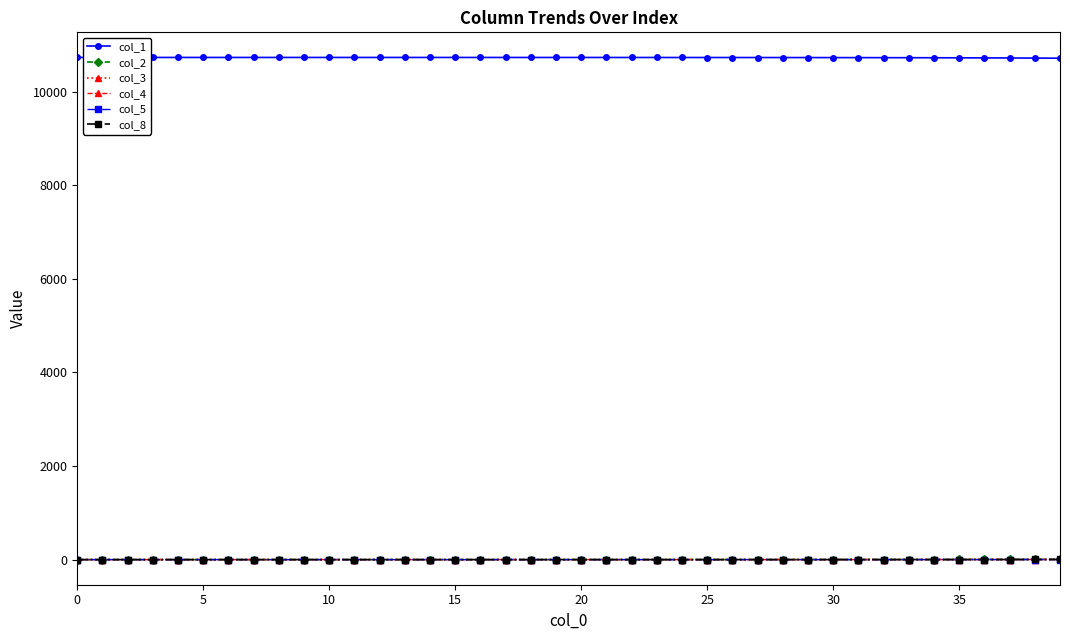

What is the value of the col_1 point at the 14th from the left?

10727.9